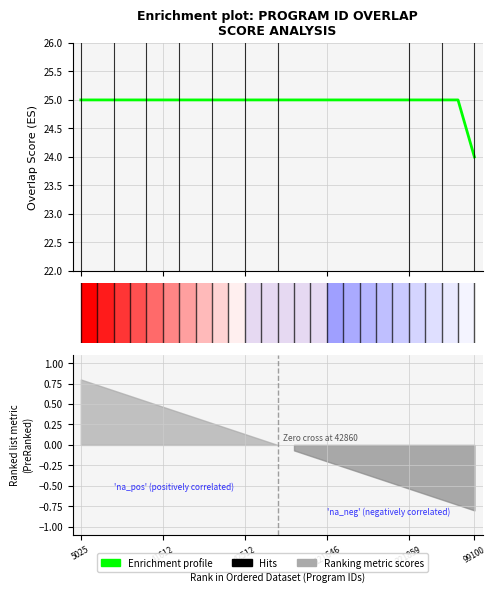

True or false: the data shows 16 at 23.

False